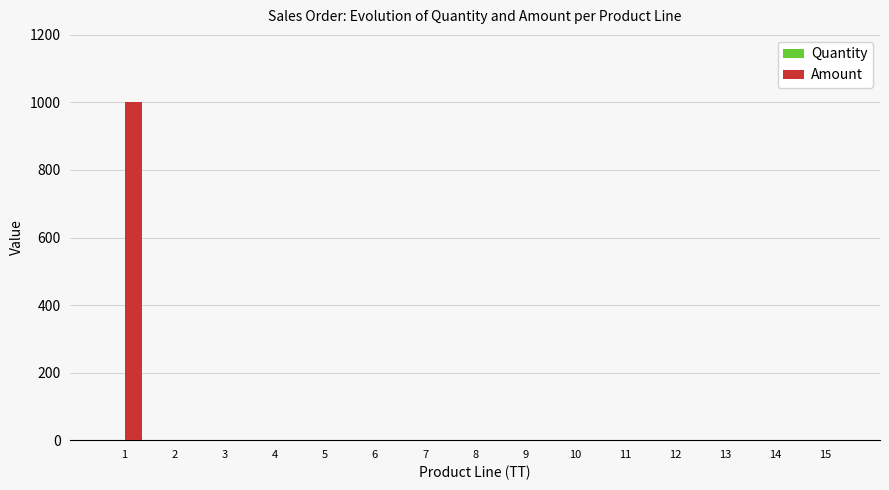

The value of Amount at 14 is 0. True or false?

True